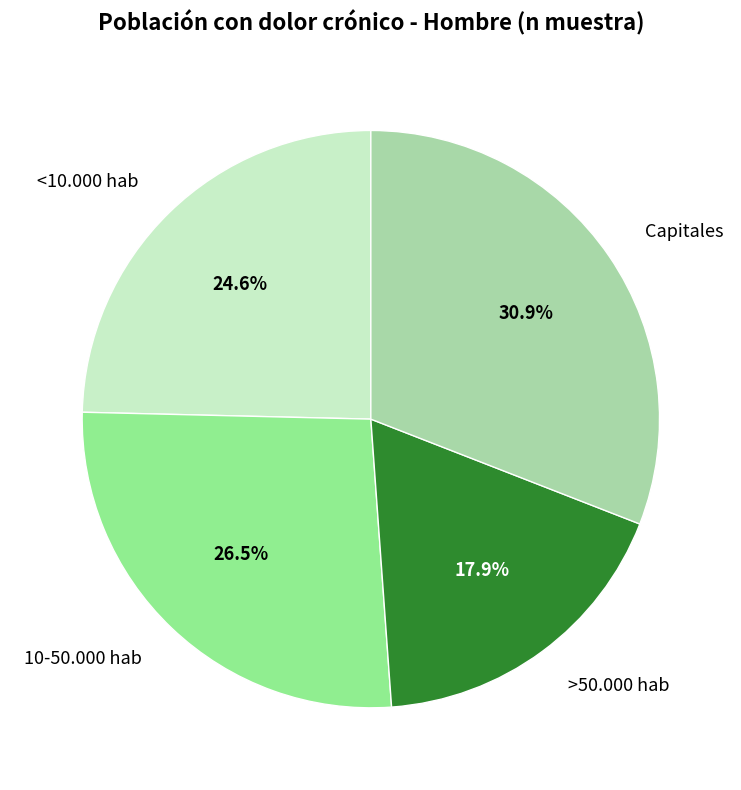

Is it true that Capitales is 25% of the pie?

False